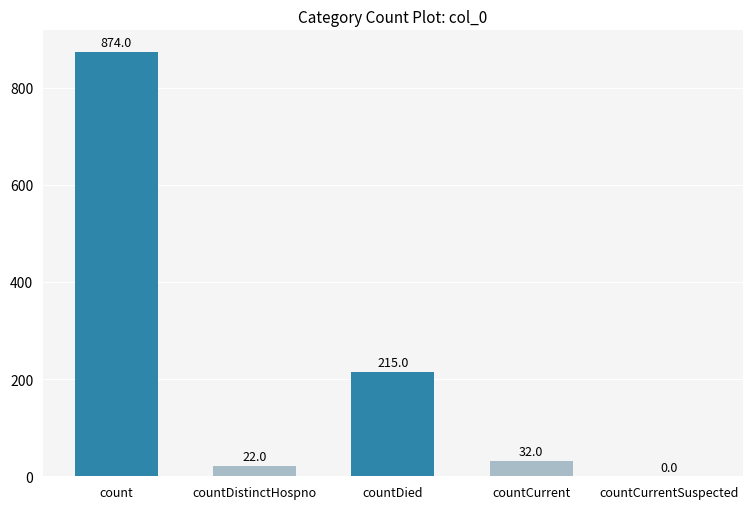

What is the sum of all values?

1143